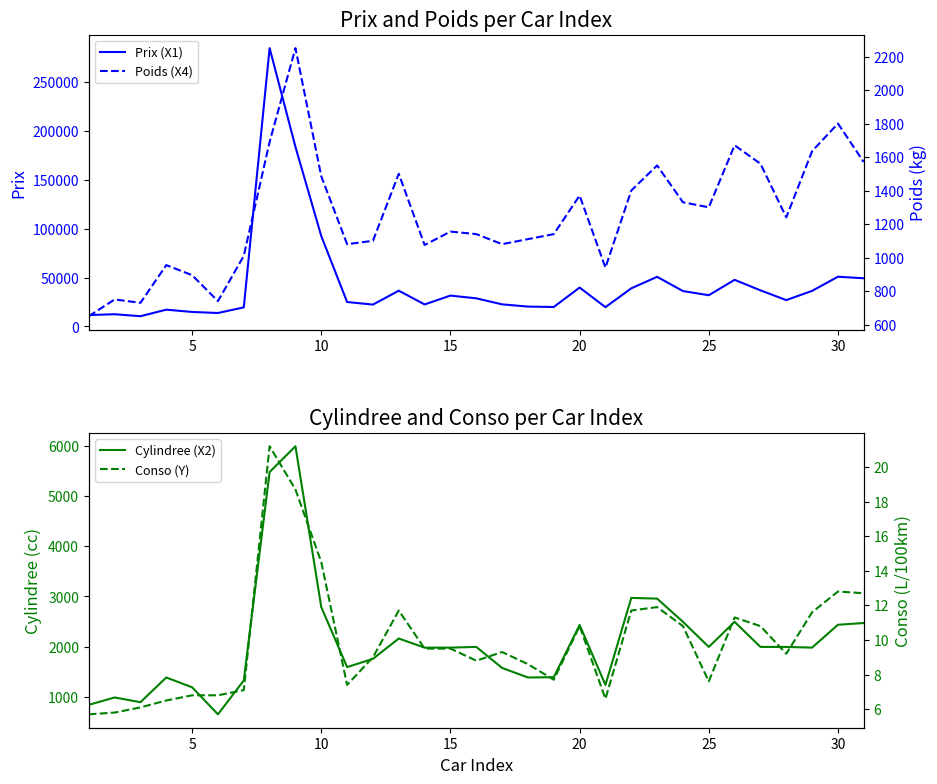

True or false: Cylindree (X2) and Poids (X4) intersect in this chart.

True